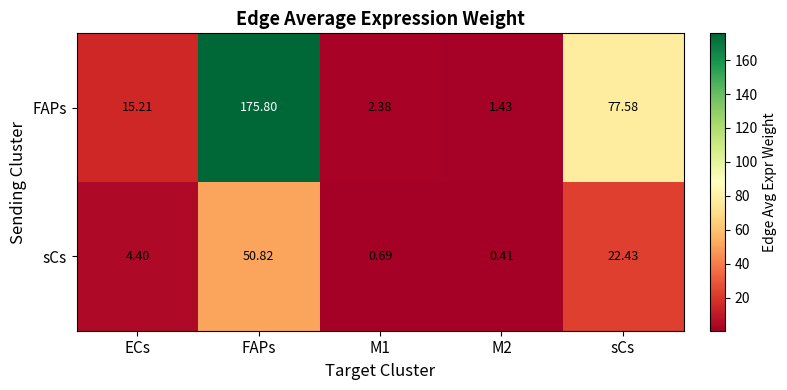

At which label does FAPs reach its peak?

FAPs